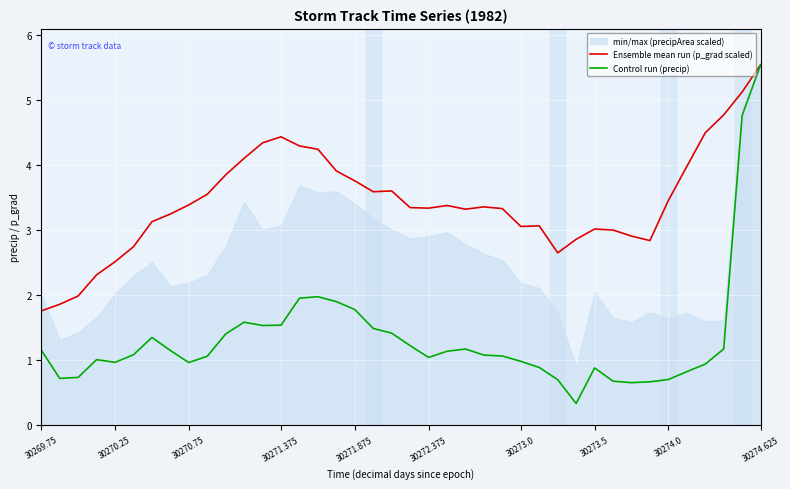

What is the minimum value for Ensemble mean run (p_grad scaled)?

1.8